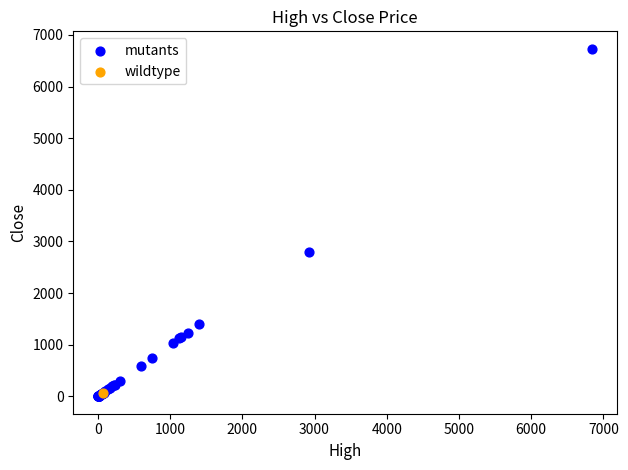

What are all the series names shown in the legend?

mutants, wildtype